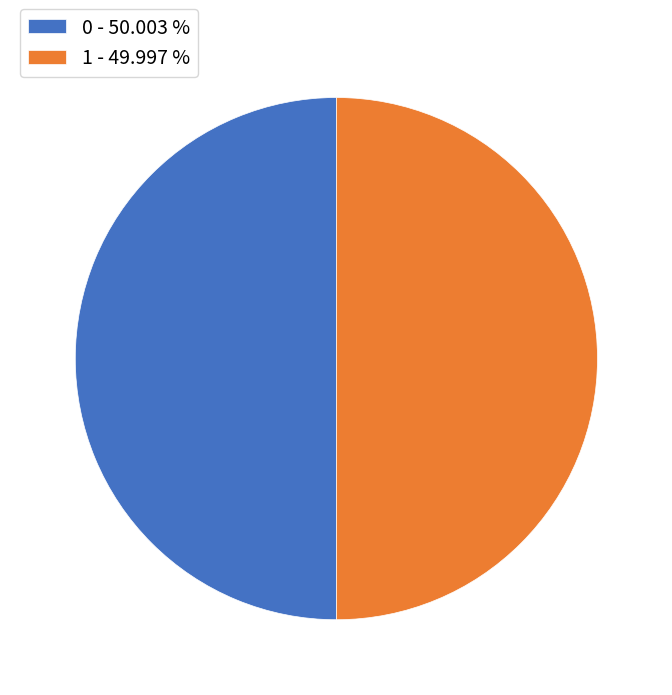

Approximately how many times larger is the value at 0 - 50.003 % compared to 1 - 49.997 %?

1.0